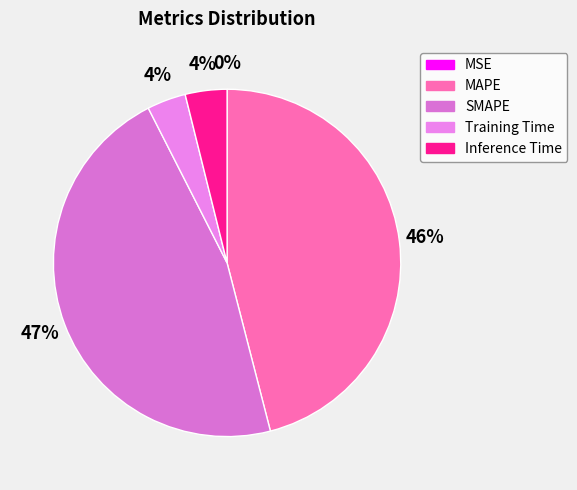

To the nearest percent, what is the difference between the largest and smallest slice percentages?

47%